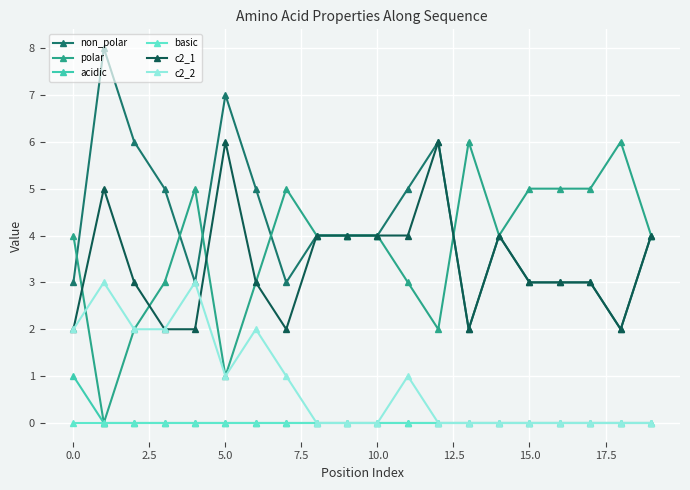

True or false: c2_1 and basic intersect in this chart.

False